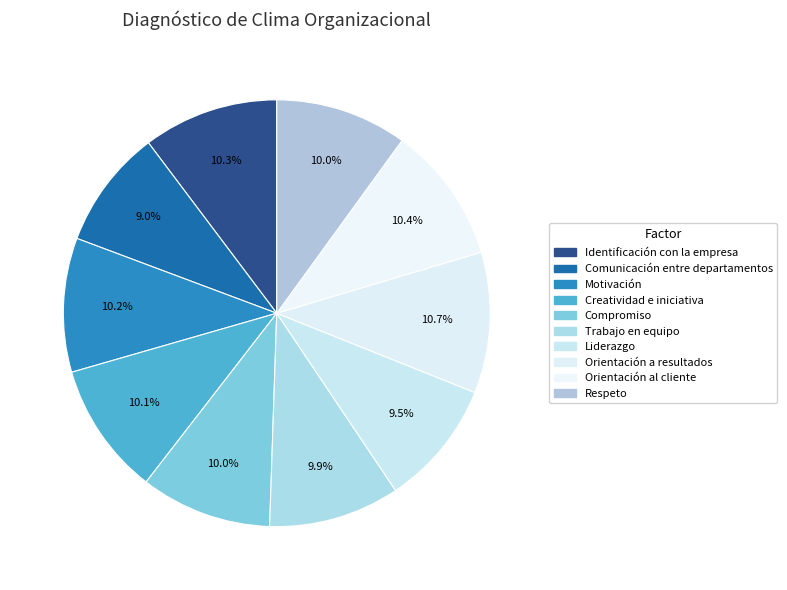

How many segments does this pie chart have?

10